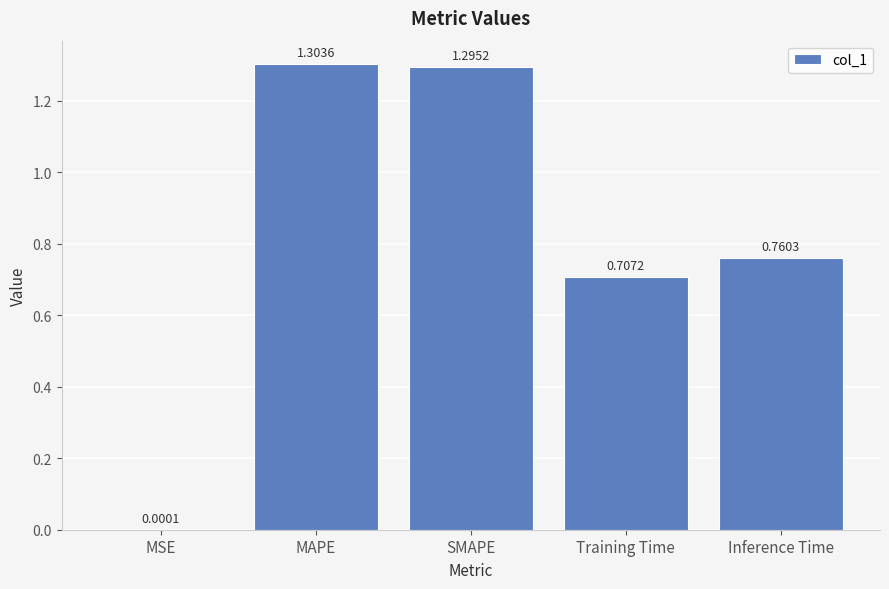

Between MAPE and Inference Time, which is larger?

MAPE